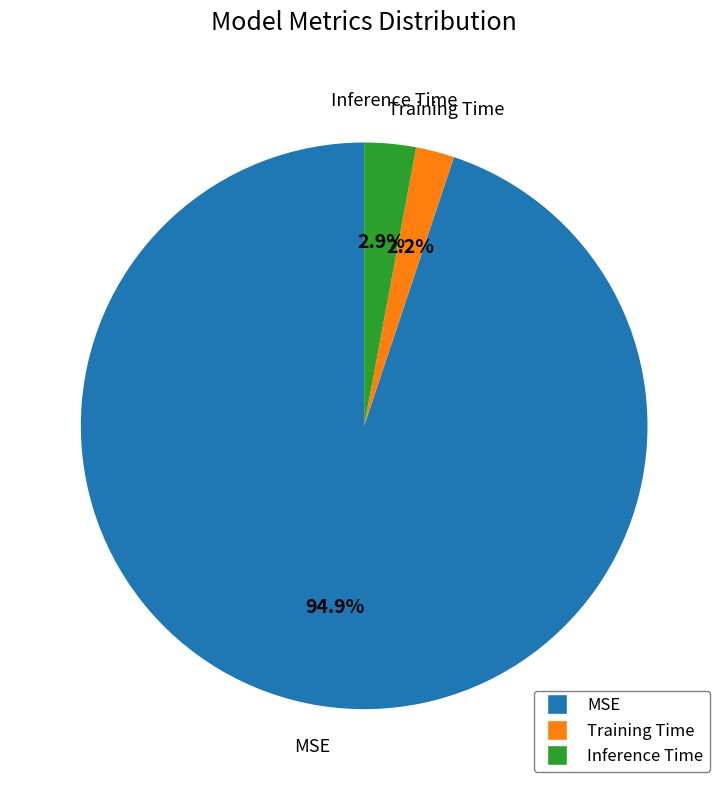

Count the number of slices in the pie.

3